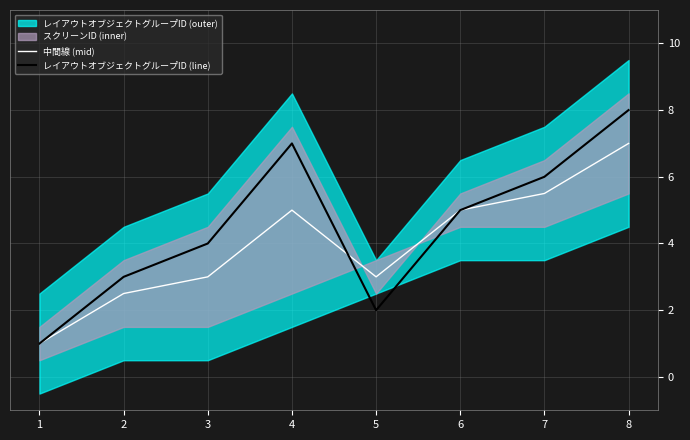

Which series changed the most between 5 and 7?

レイアウトオブジェクトグループID (line)